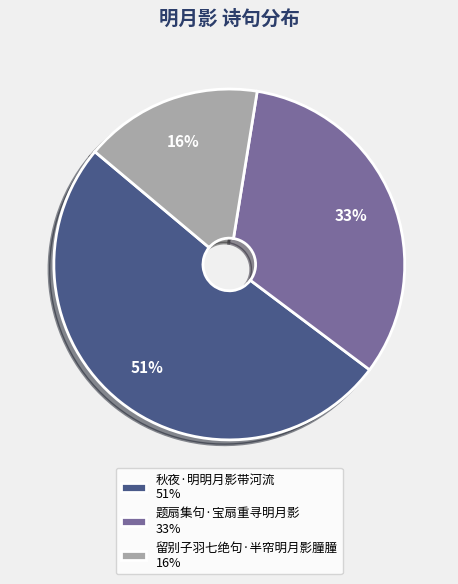

Rank the categories by value from lowest to highest.

留别子羽七绝句·半帘明月影朣朣, 题扇集句·宝扇重寻明月影, 秋夜·明明月影带河流